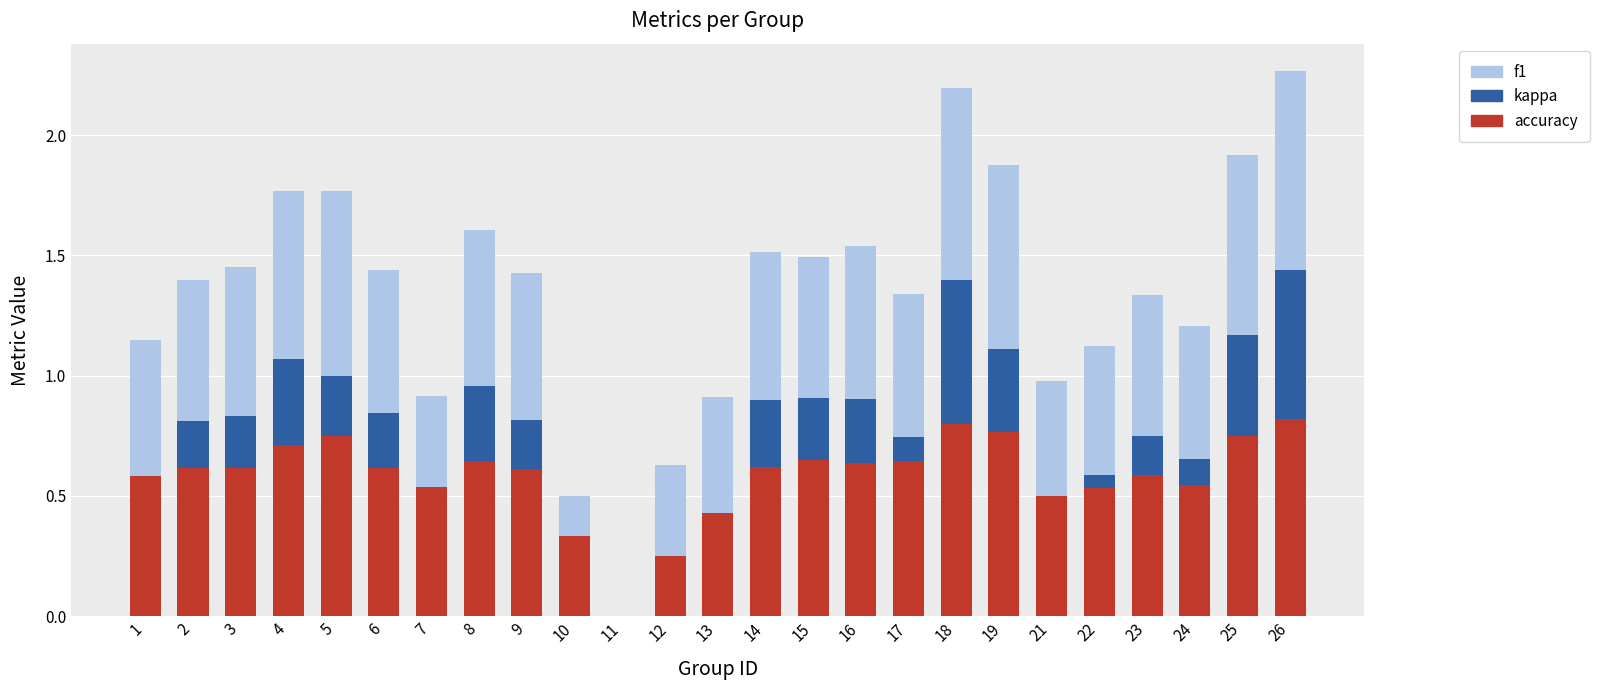

How many groups of bars are there?

25